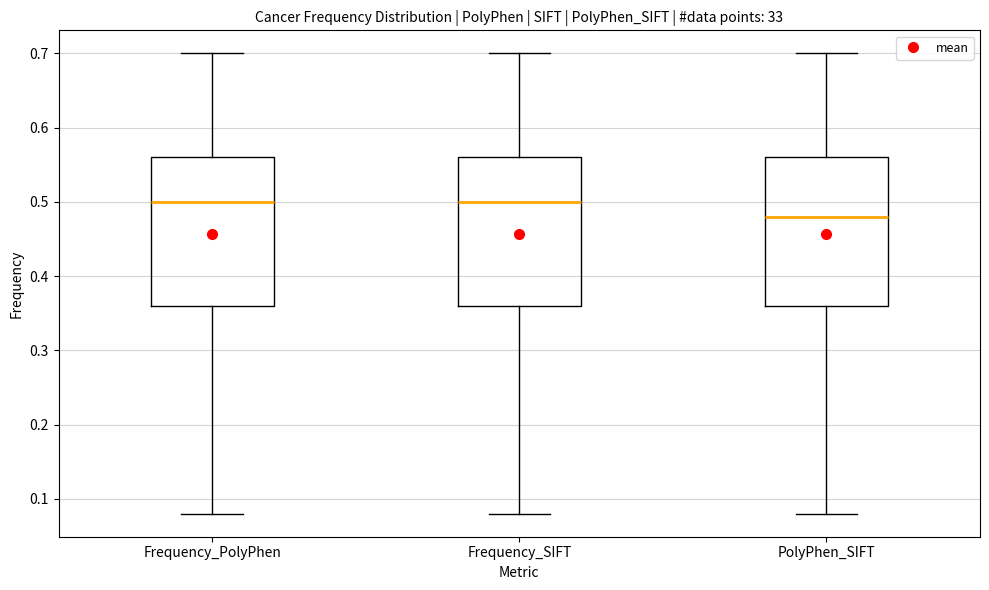

Where is the upper edge of the box for Frequency_SIFT on the y-axis? The values are not printed on the chart, so give them approximately, as read against the axis.

0.56